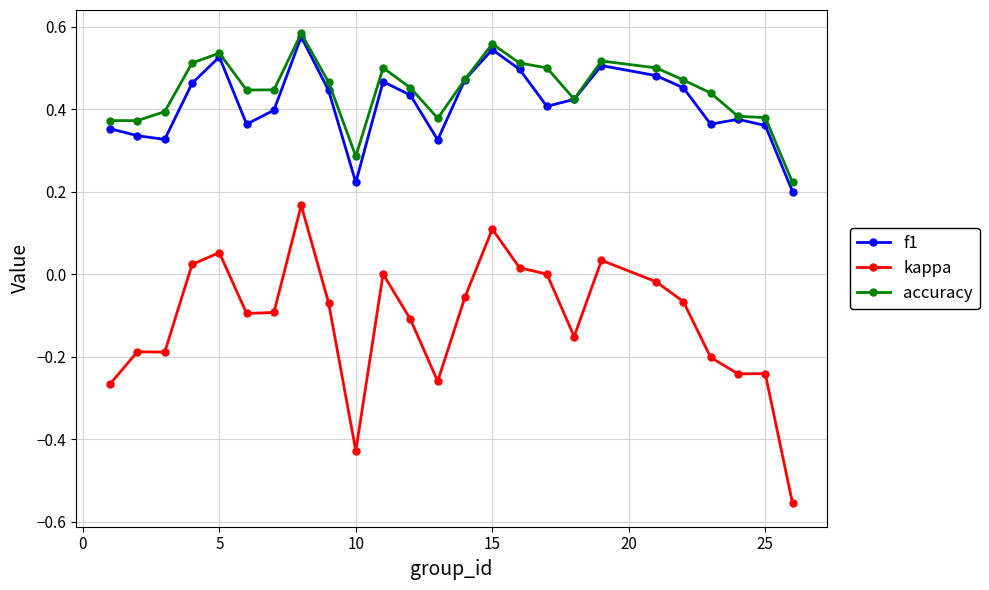

True or false: kappa and f1 cross at least once.

False